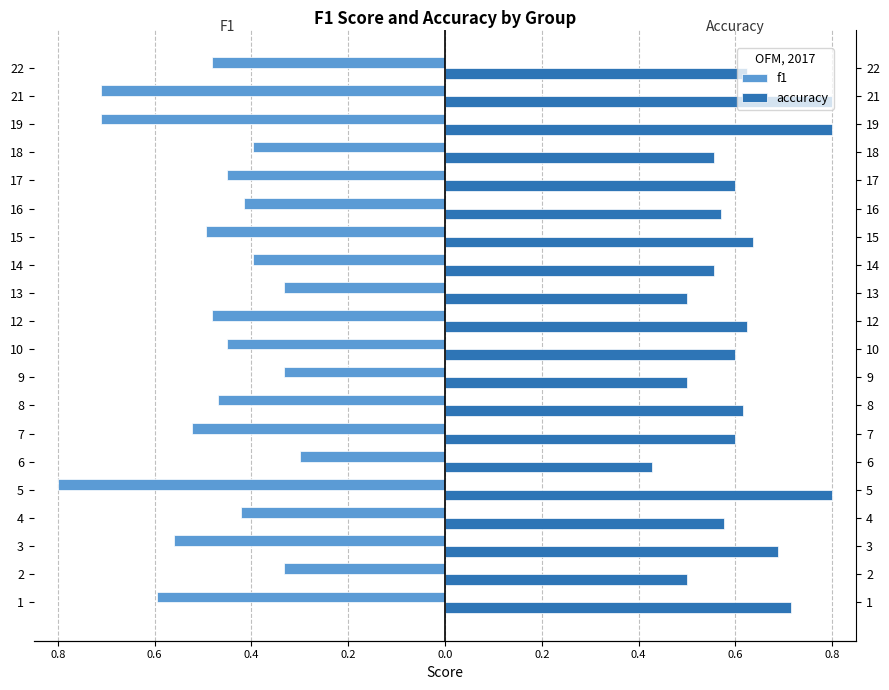

What are all the series names shown in the legend?

f1, accuracy